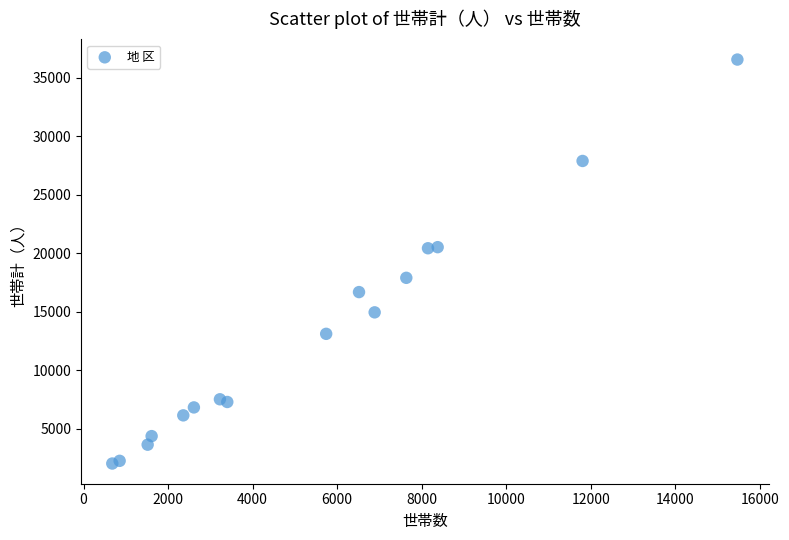

What is the range of Y values (max minus min)?

34547